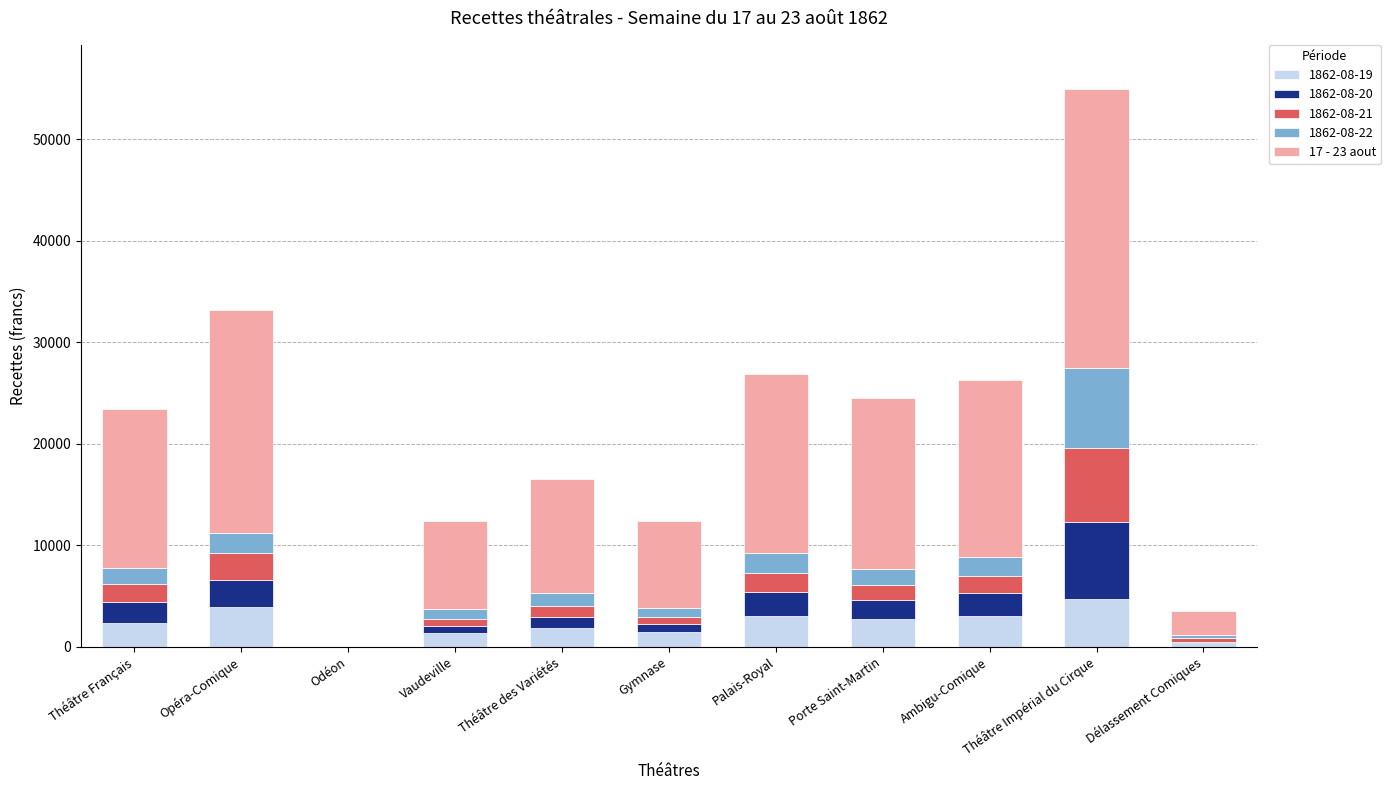

At which category is the sum across all series the highest?

Théâtre Impérial du Cirque